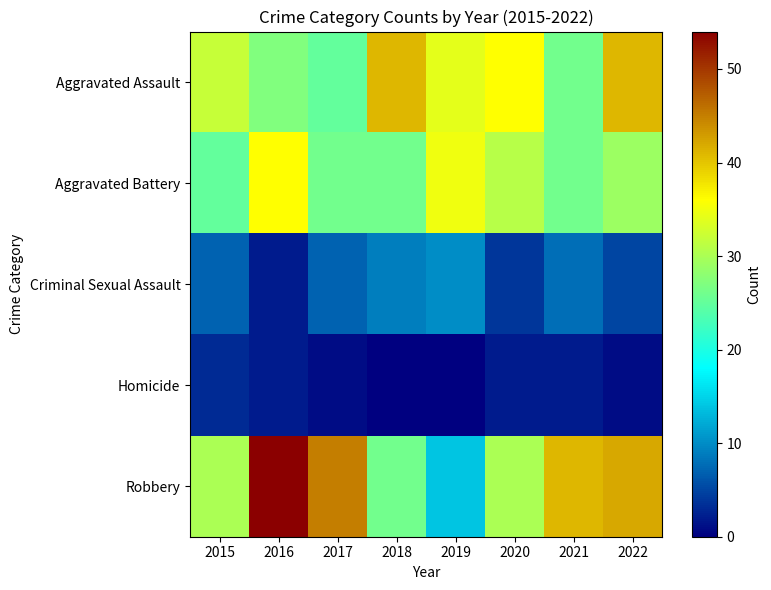

What is the greatest value displayed?

54